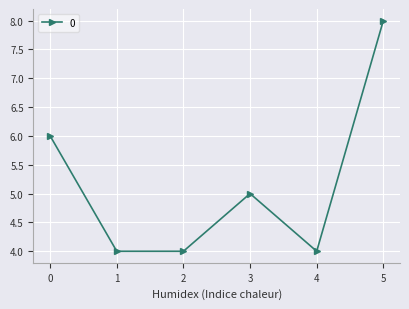

How many distinct data groups are displayed?

1